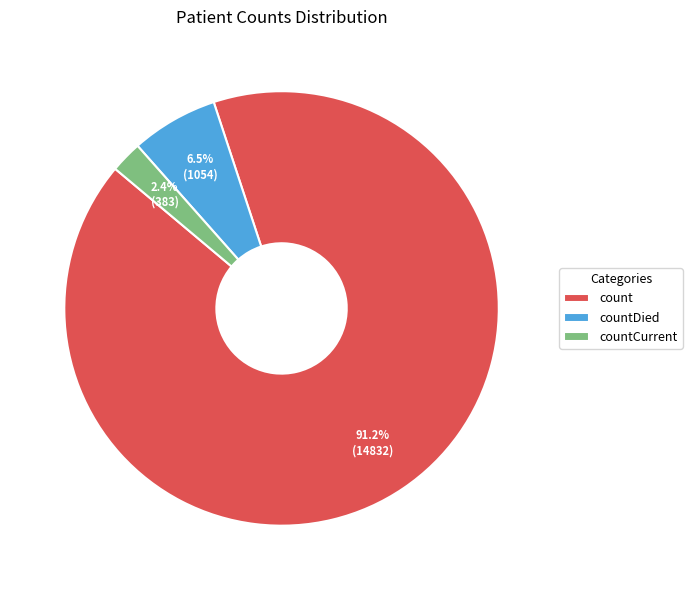

Which category has the biggest portion of the pie?

count